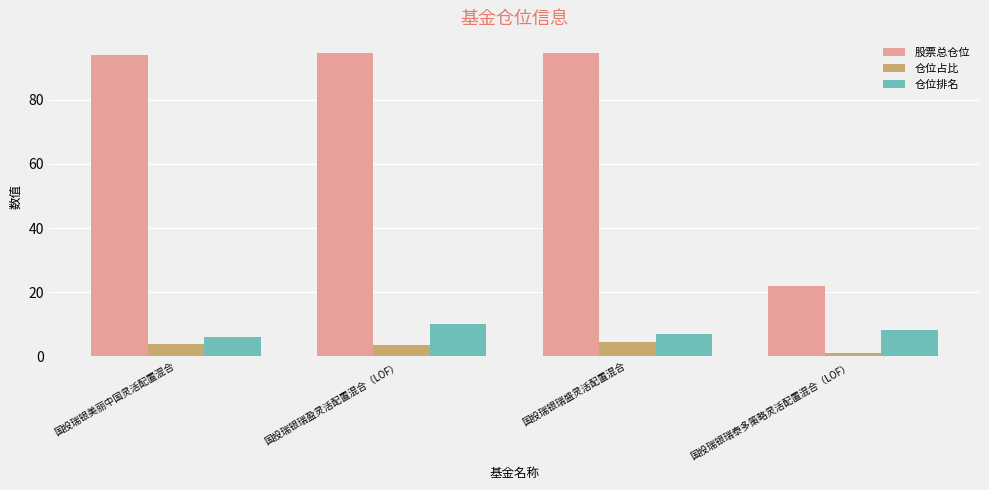

At which category does the chart reach its minimum across all series?

国投瑞银瑞泰多策略灵活配置混合（LOF）